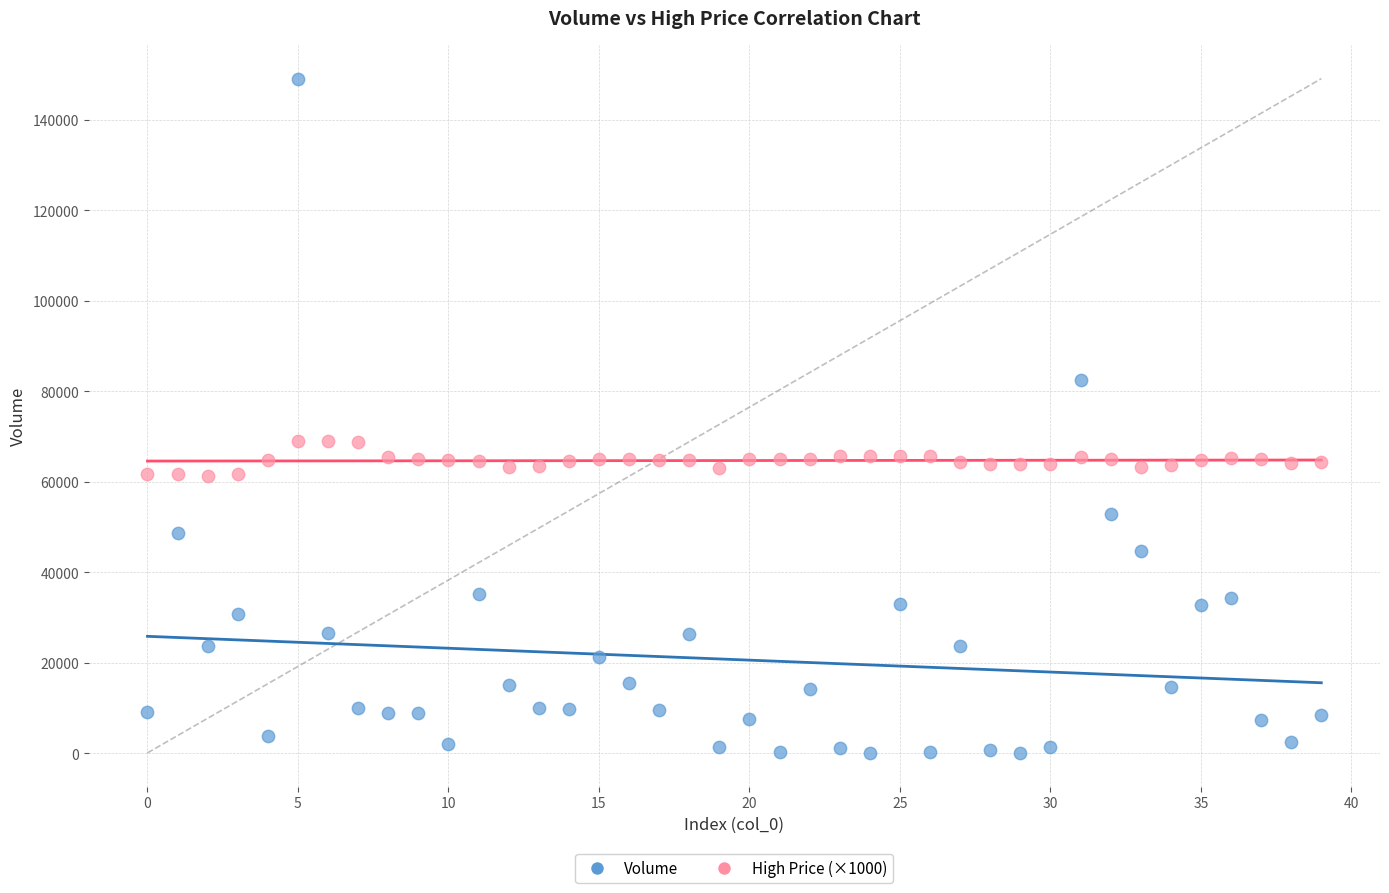

Which series has the widest spread of Y values?

Volume